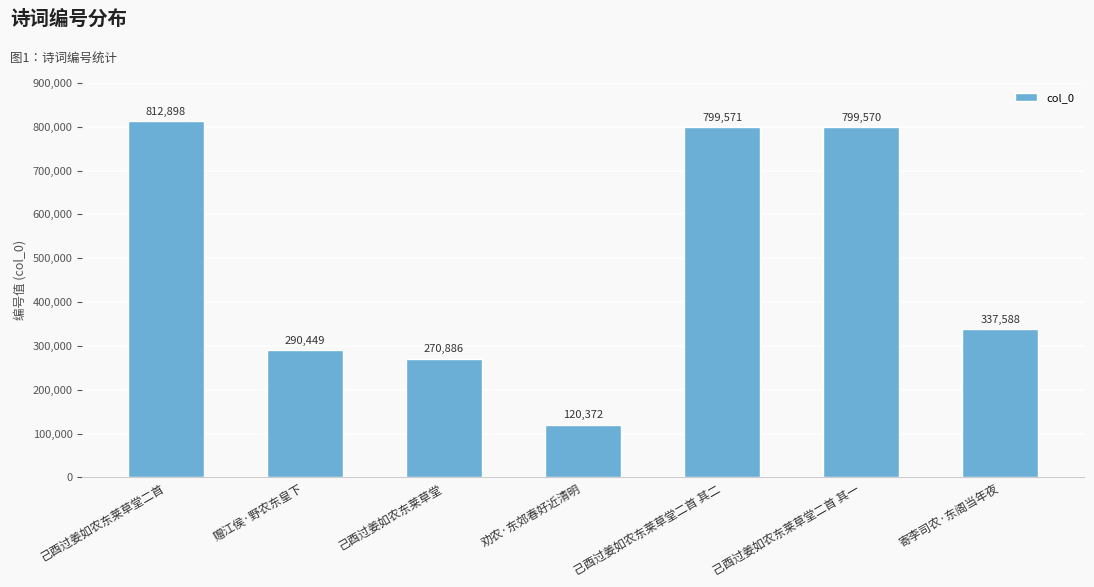

What is the label of the 1st bar from the right?

寄李司农·东阁当年夜